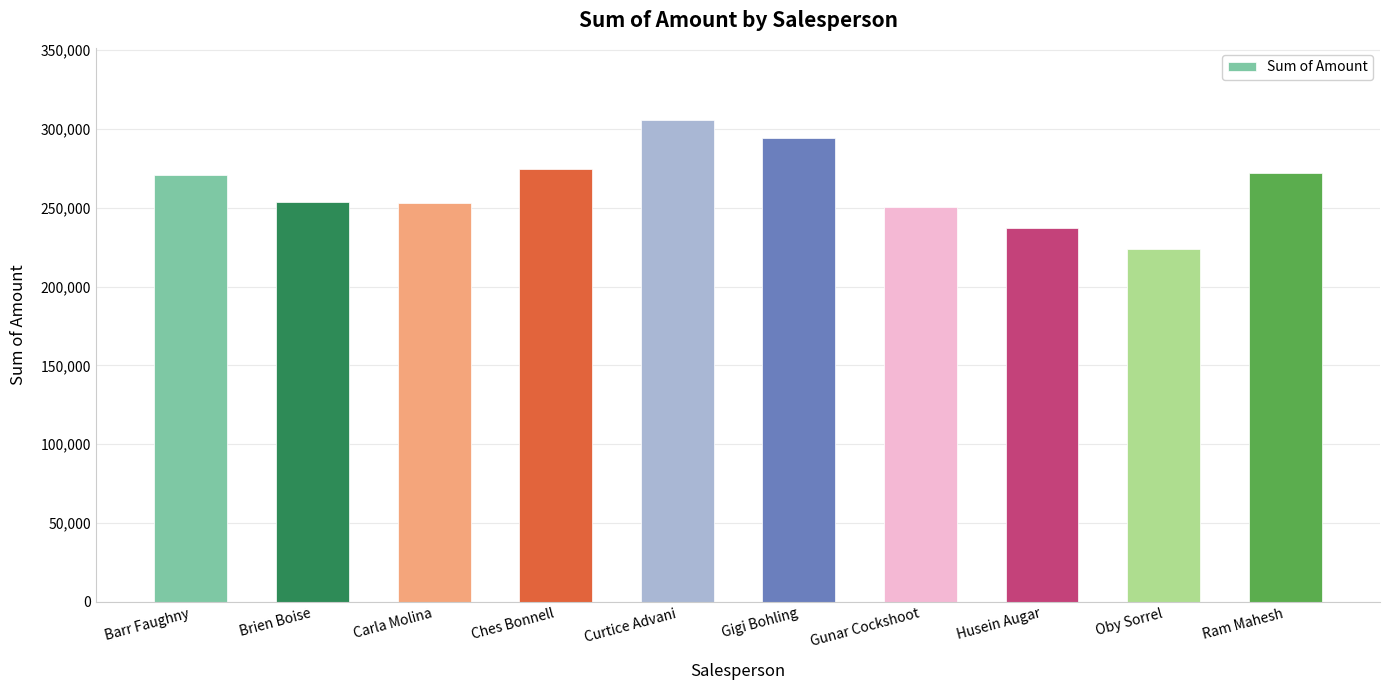

Is it true that the value at Brien Boise is 450158?

False